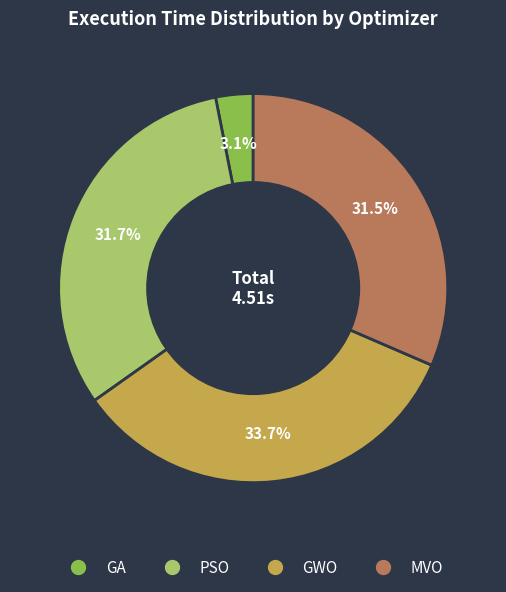

Does any single category account for the majority?

No